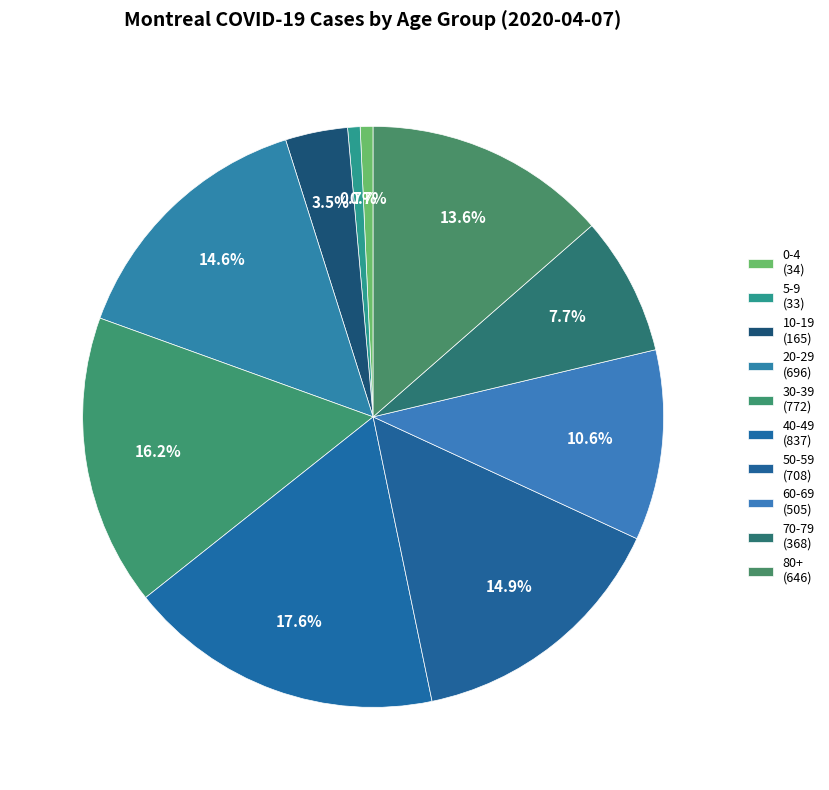

How many segments does this pie chart have?

10